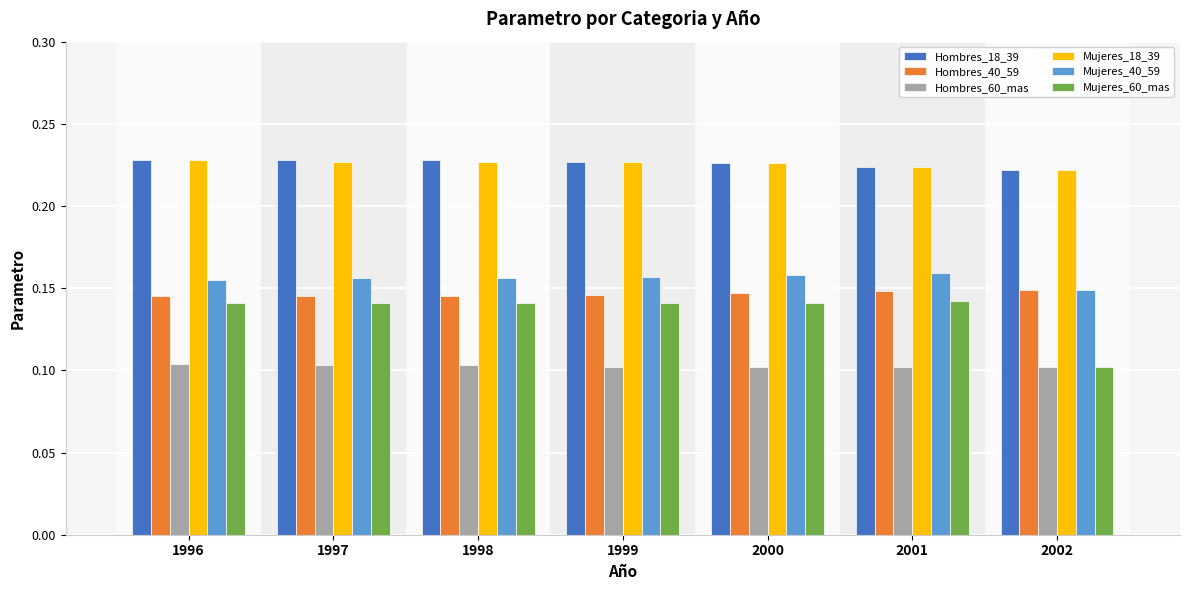

What is the sum of all Hombres_60_mas values?

0.7